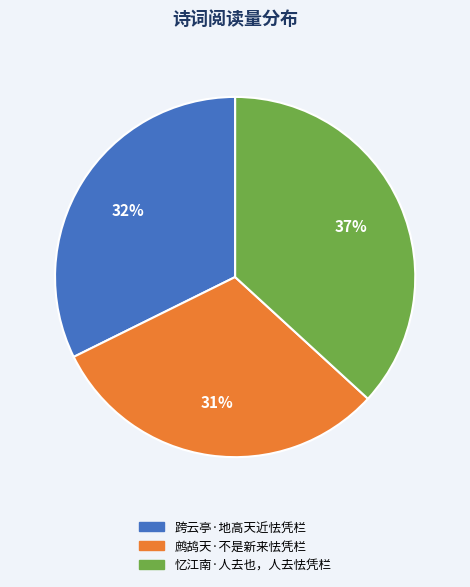

The 忆江南·人去也，人去怯凭栏 slice represents 25% of the pie. True or false?

False